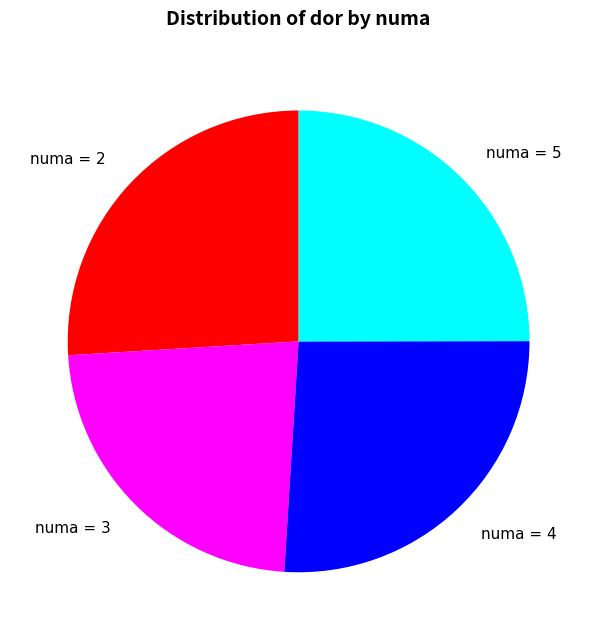

Is the sum of numa = 3 and numa = 4 greater than half?

No